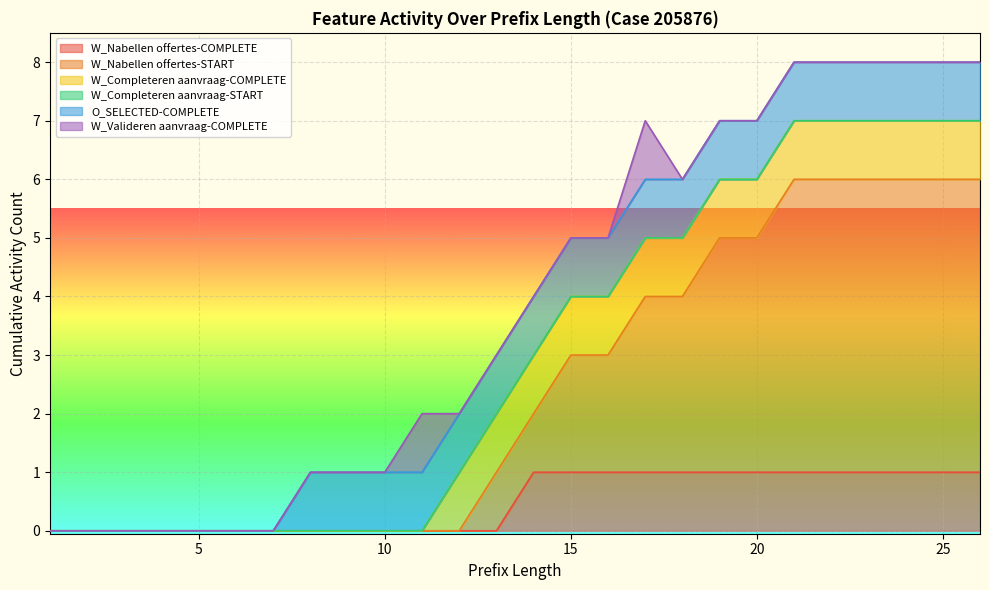

At which label is W_Nabellen offertes-COMPLETE closest to 0?

1